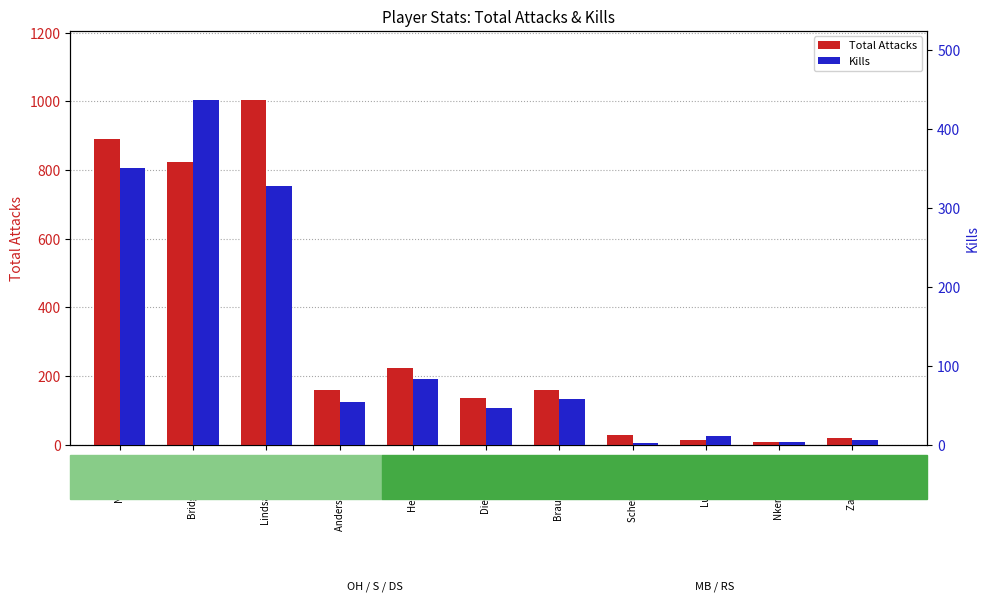

What is the label of the 6th bar from the left?

Diede Valerie